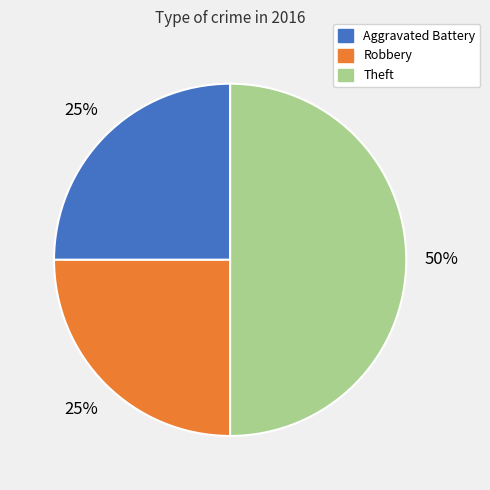

Is Robbery the majority of the pie?

No